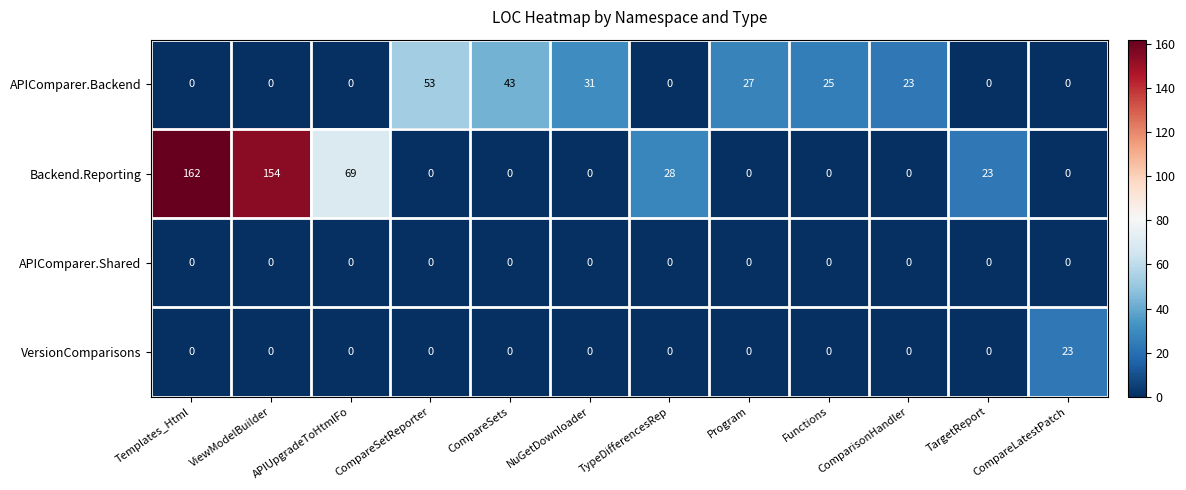

At how many categories does at least one series exceed 124?

2